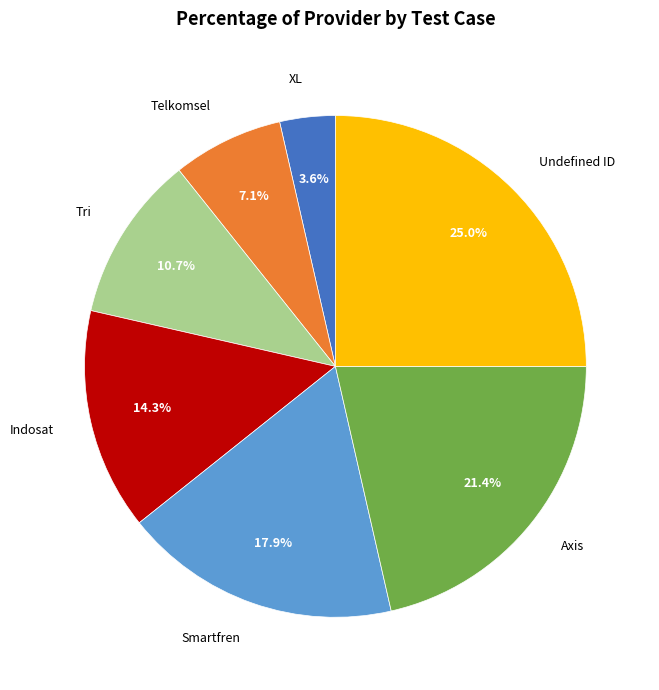

Is there a majority slice in this chart?

No